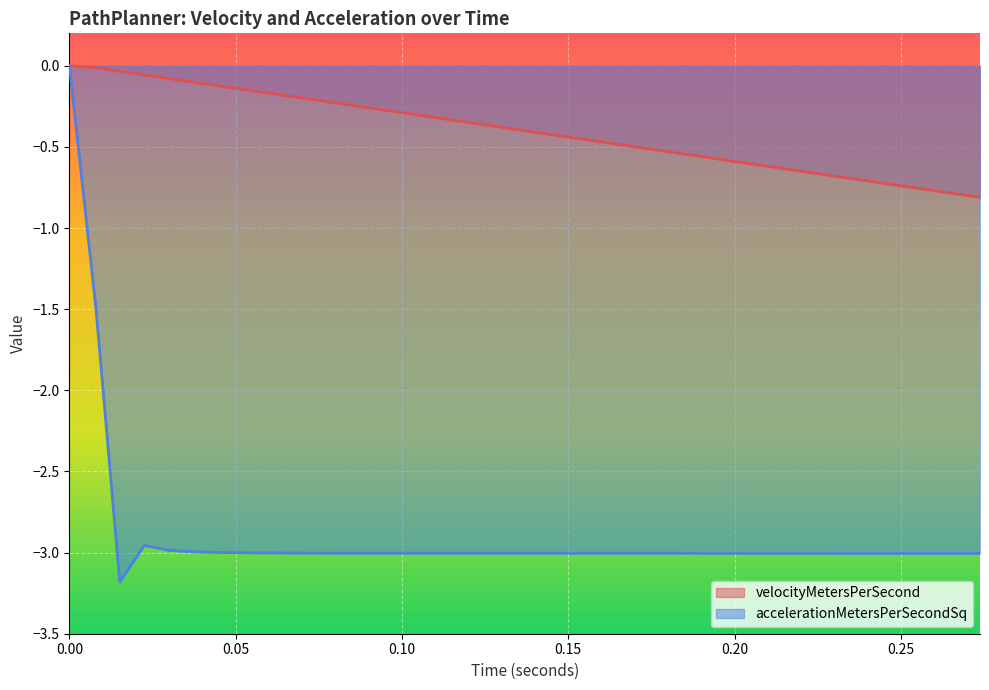

Rank the series by their maximum value, from lowest to highest.

velocityMetersPerSecond, accelerationMetersPerSecondSq